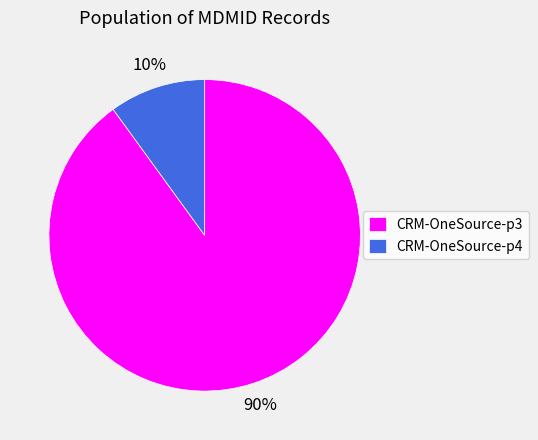

How many slices are in this pie chart?

2